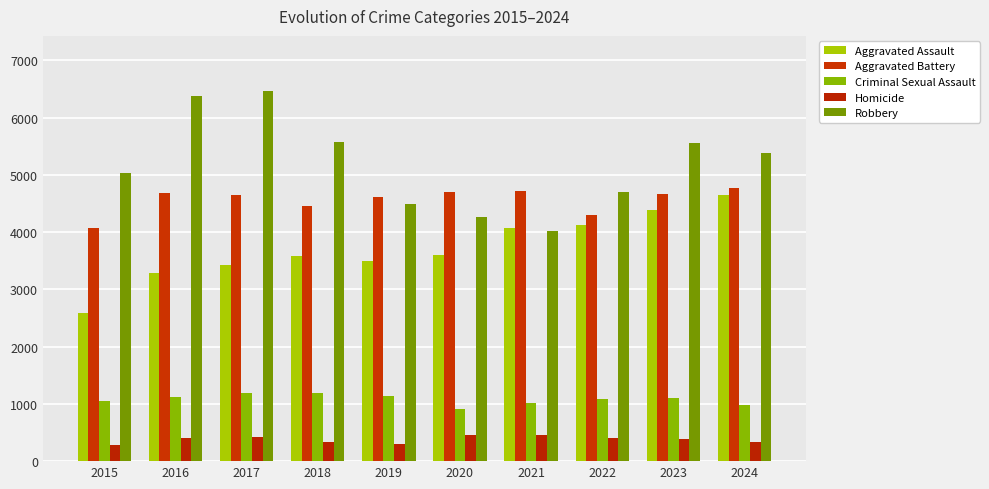

Which series has the widest spread of values?

Robbery